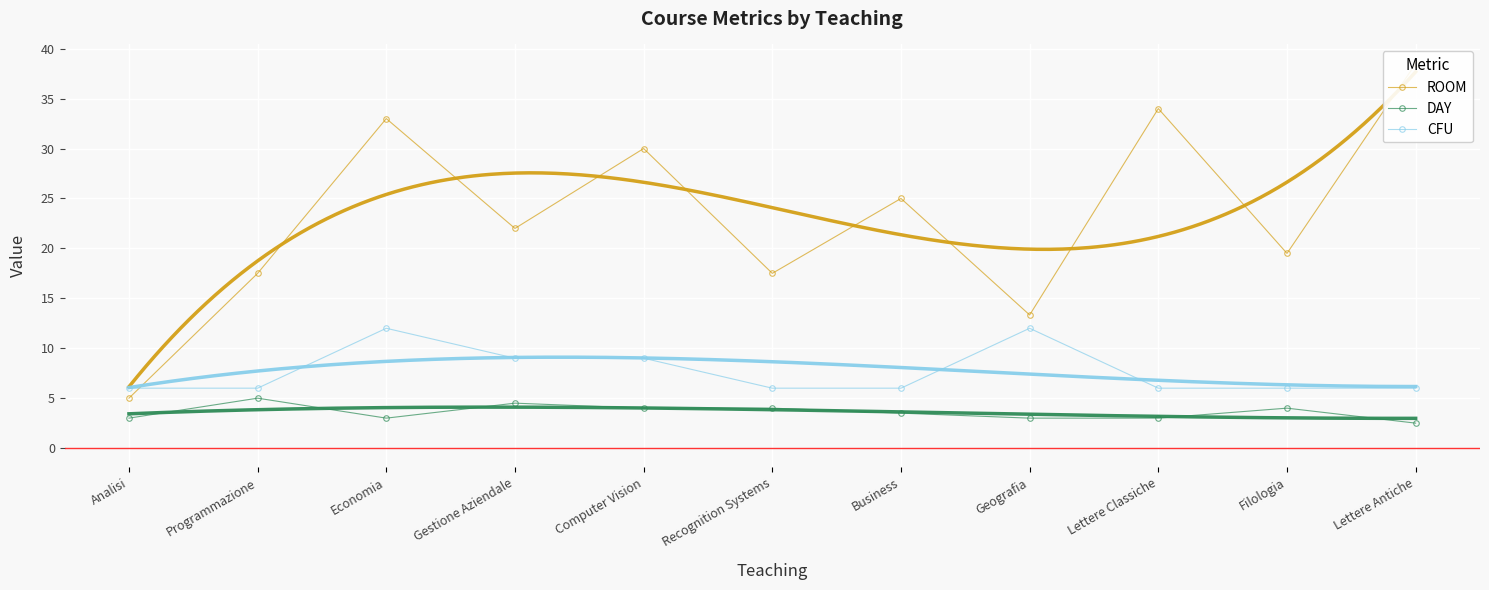

At how many categories does at least one series exceed 9?

10